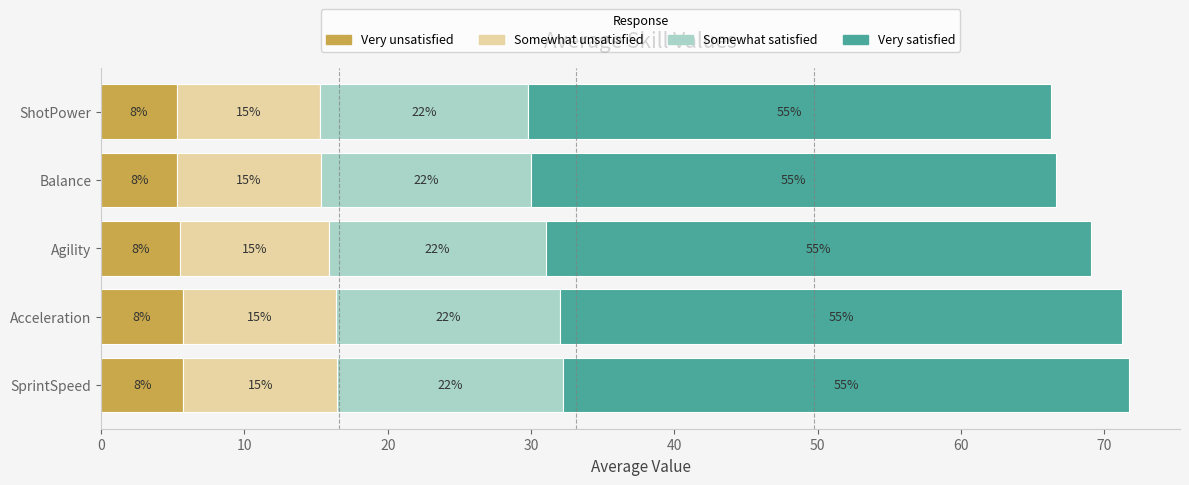

Which series has the largest total across all categories?

Very satisfied